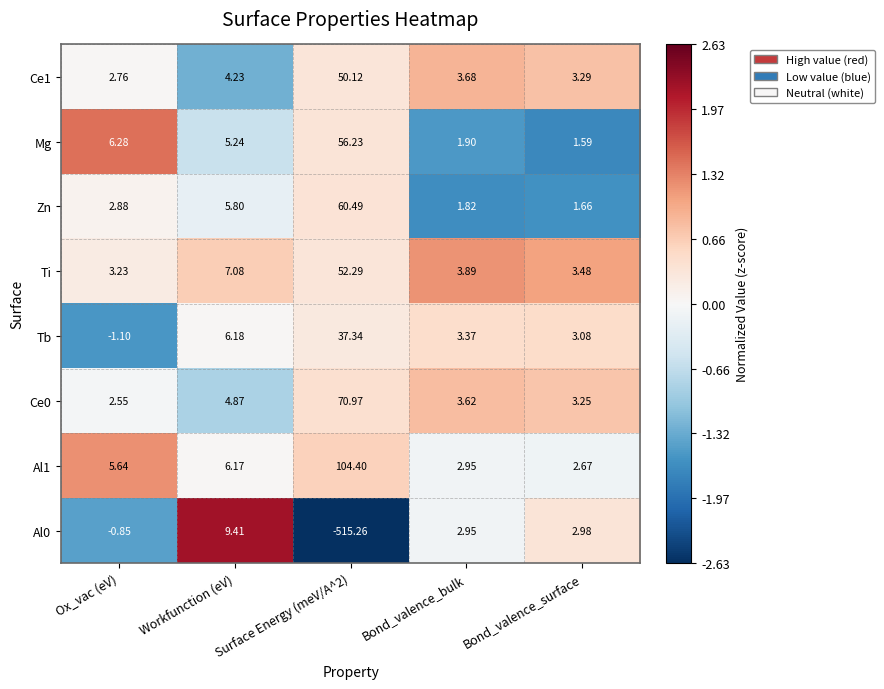

Where is Mg nearest to the value 28?

Ox_vac (eV)